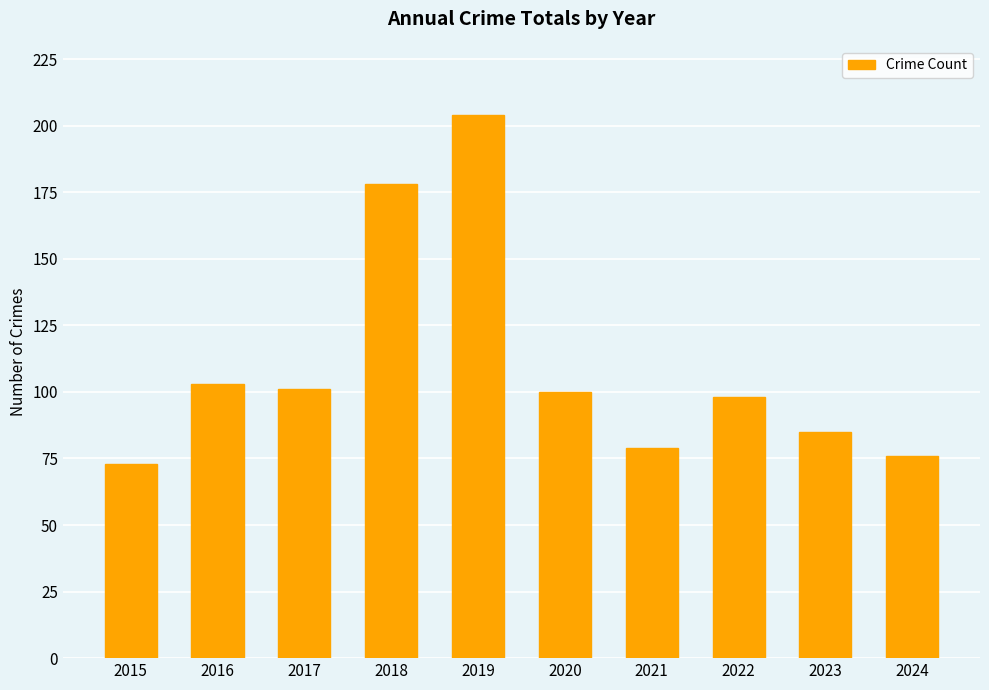

What is the value of the 10th bar from the left?

76